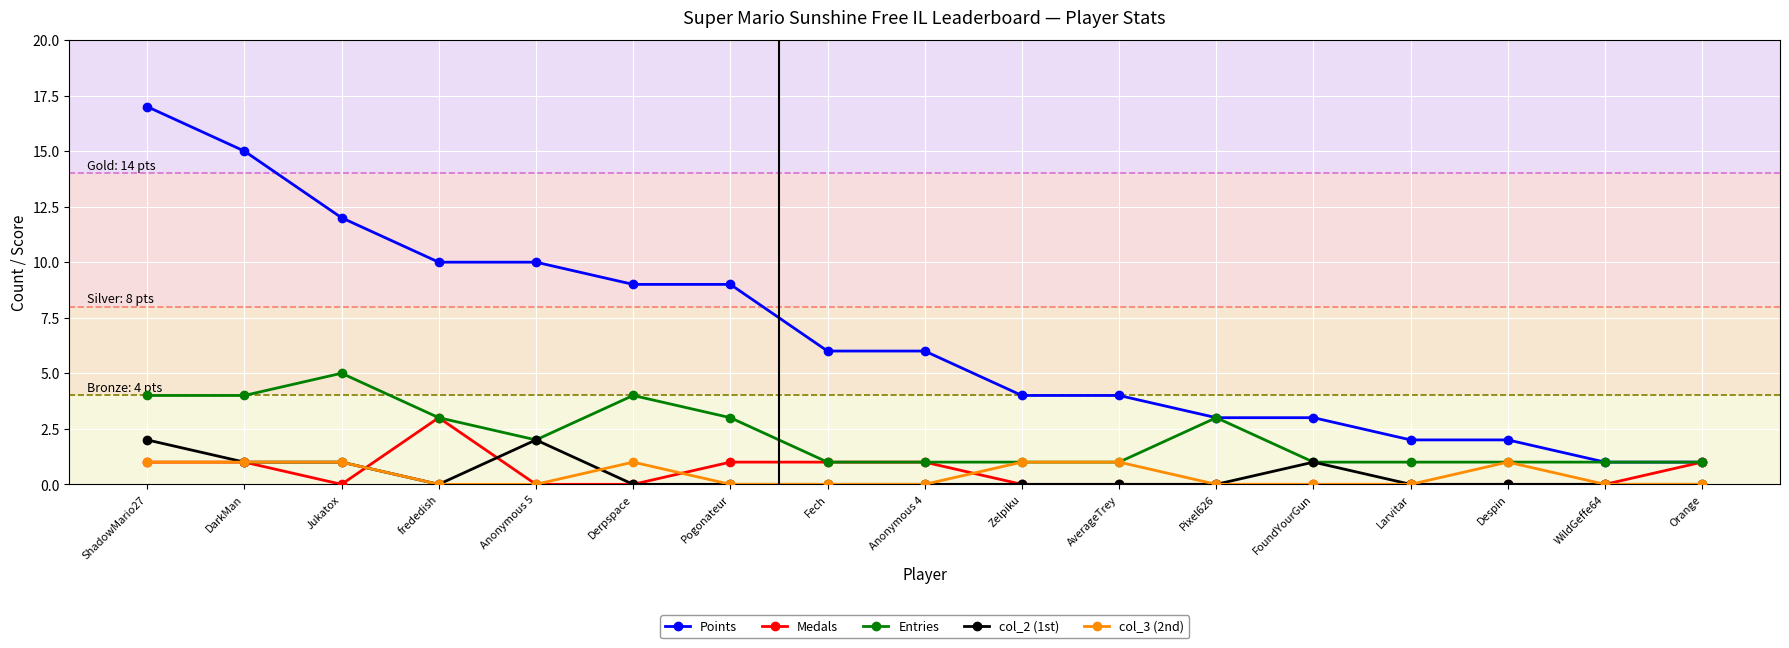

Which series has the widest spread of values?

Points